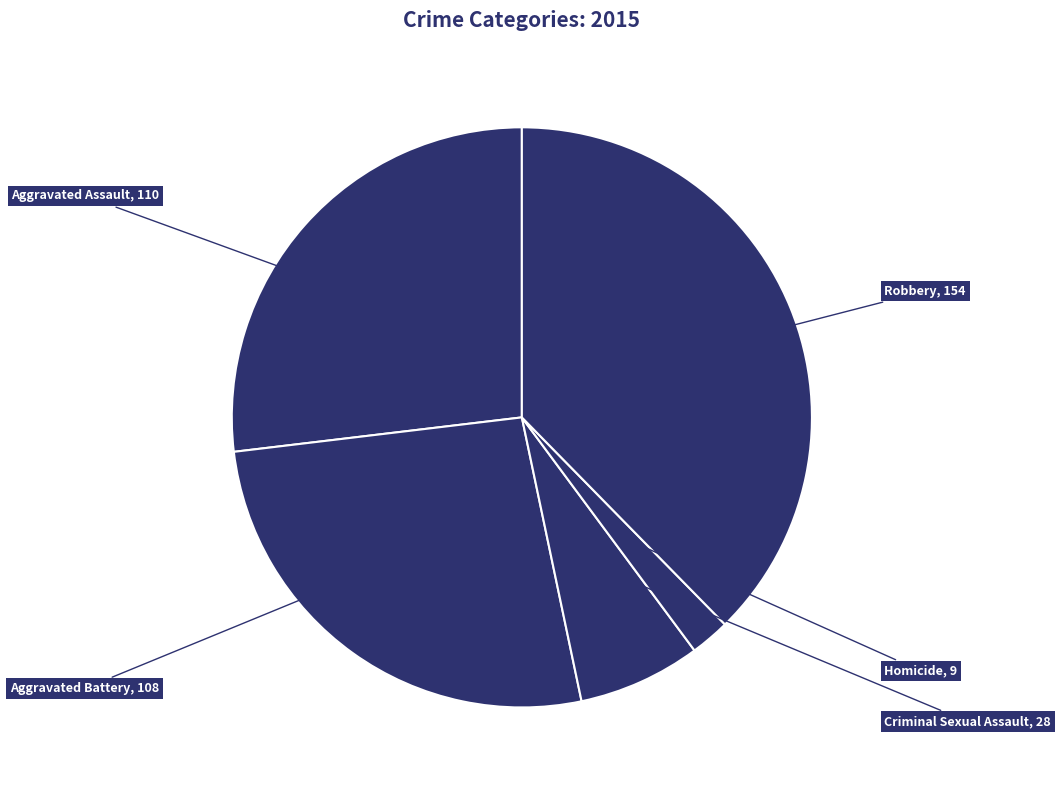

How many segments does this pie chart have?

5